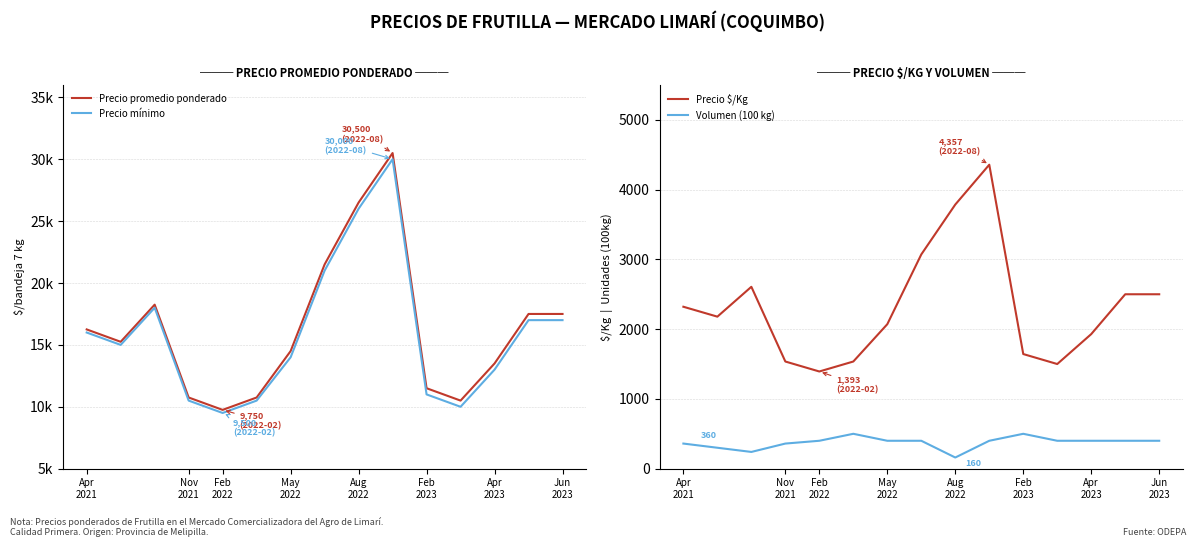

What is the maximum value for Volumen (100 kg)?

500